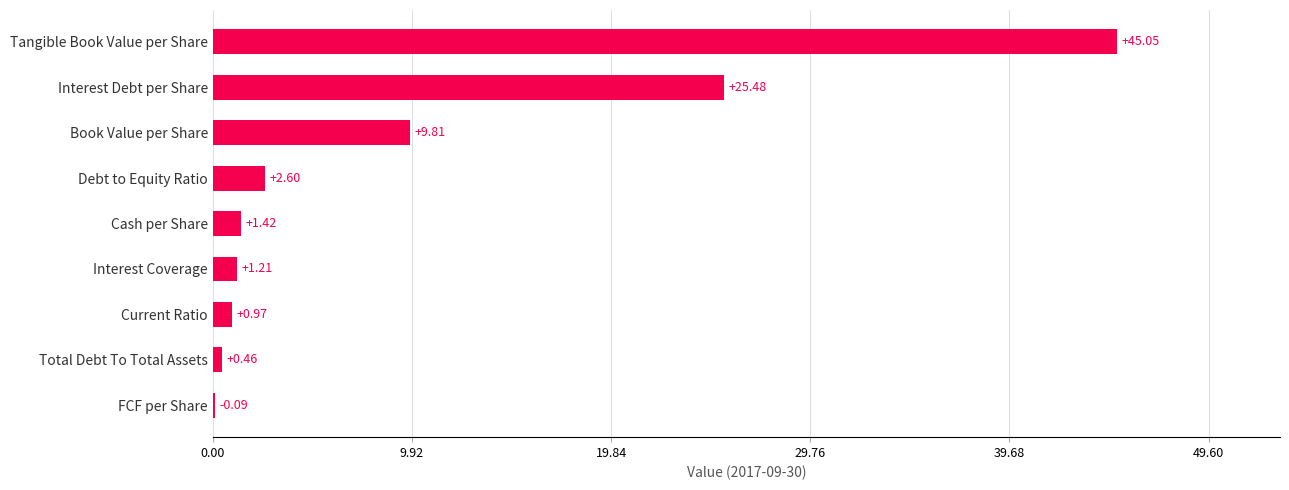

What is the sum of all values?

87.1